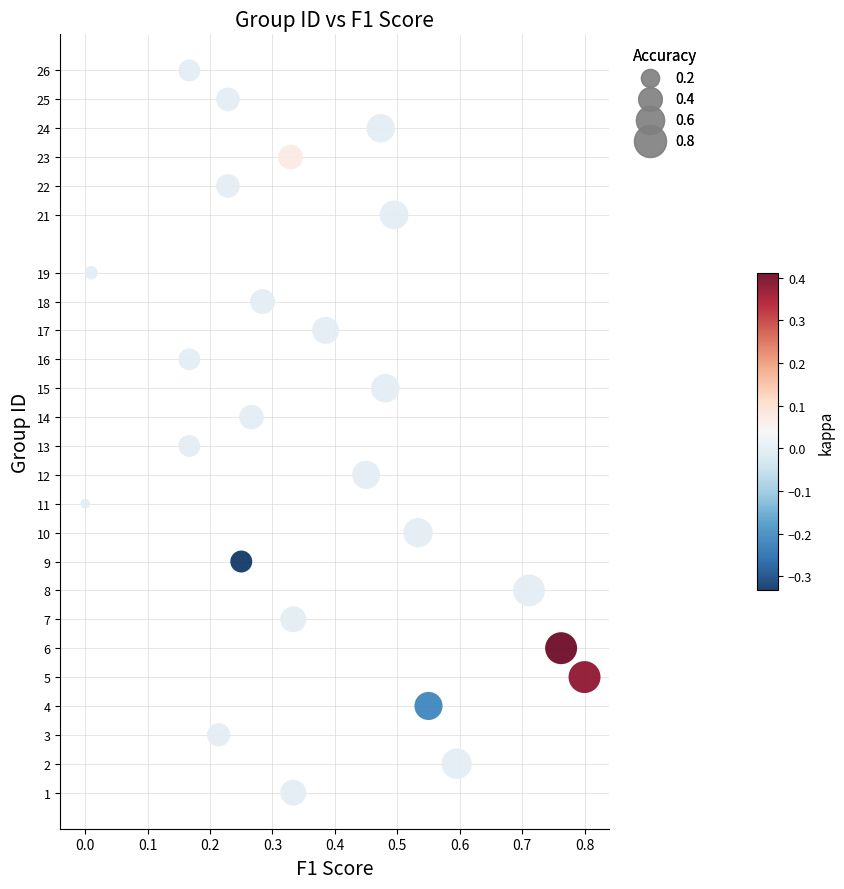

What is the range of Y values (max minus min)?

25